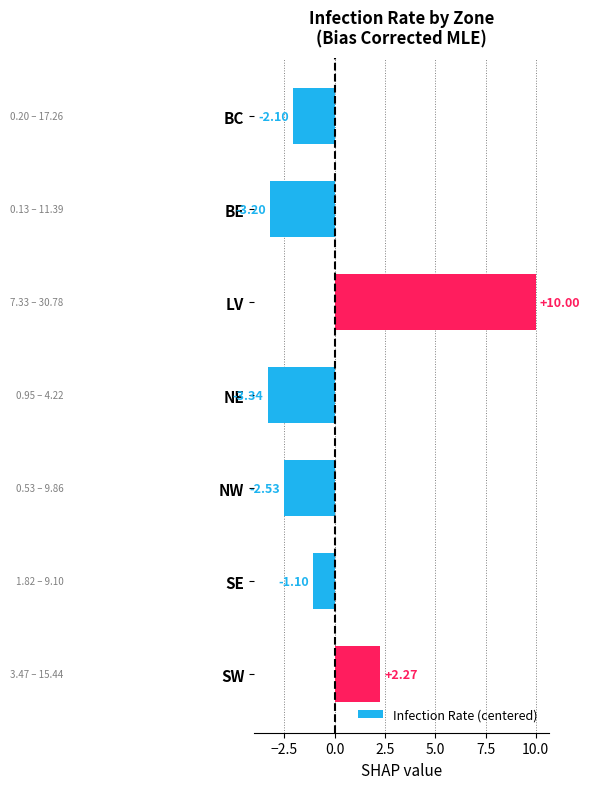

Rank the categories by value from lowest to highest.

NE, BE, NW, BC, SE, SW, LV